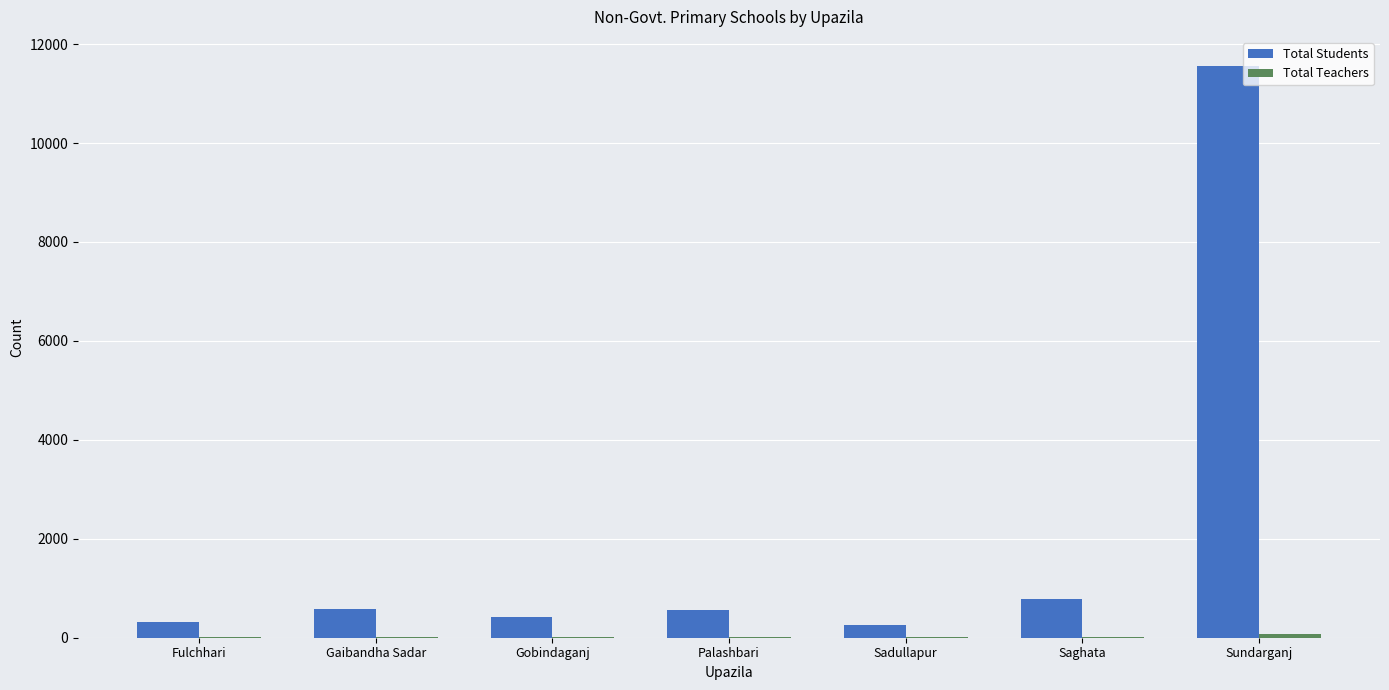

Which series has the largest total across all categories?

Total Students